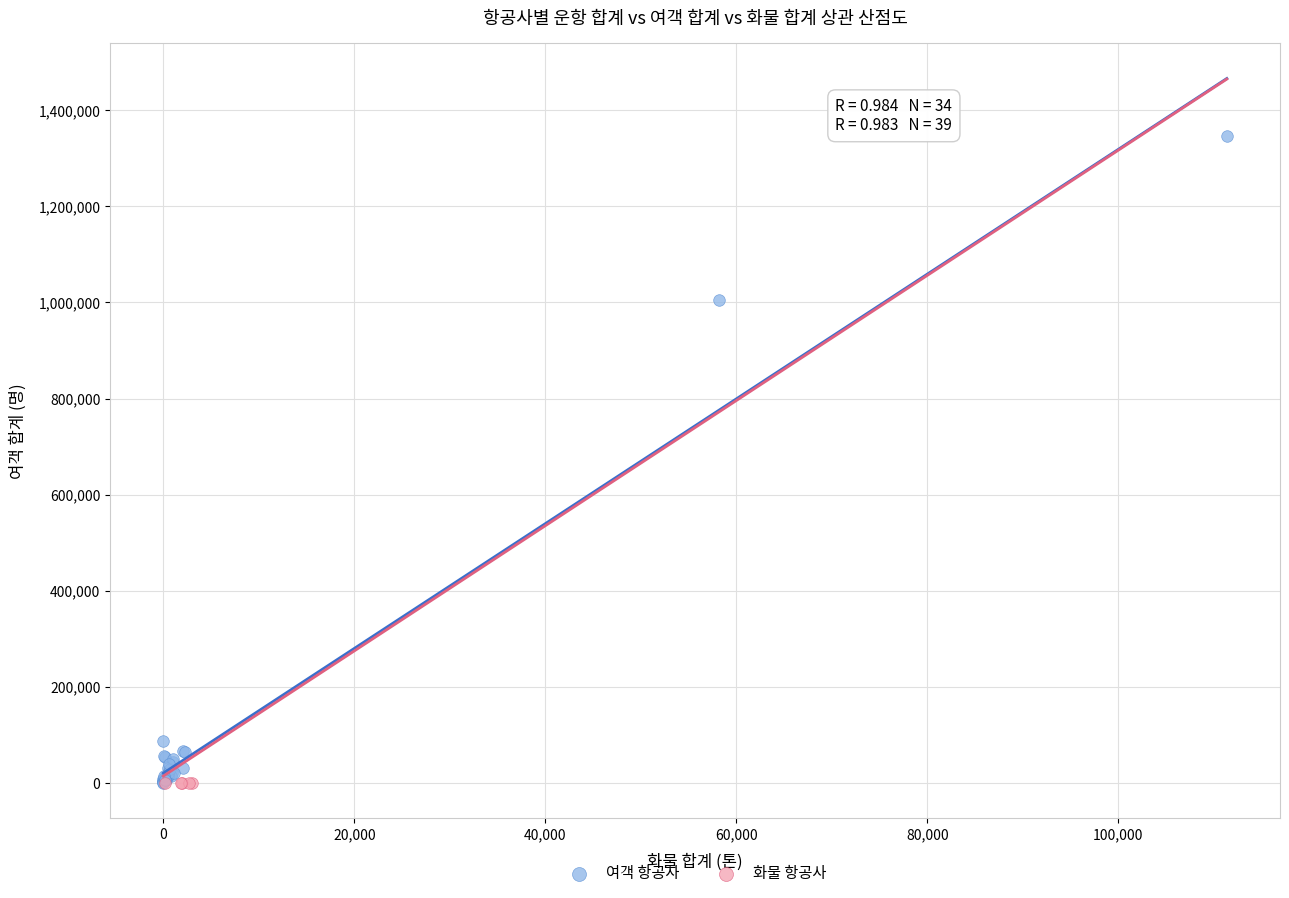

Which series reaches the maximum Y coordinate?

여객 항공사